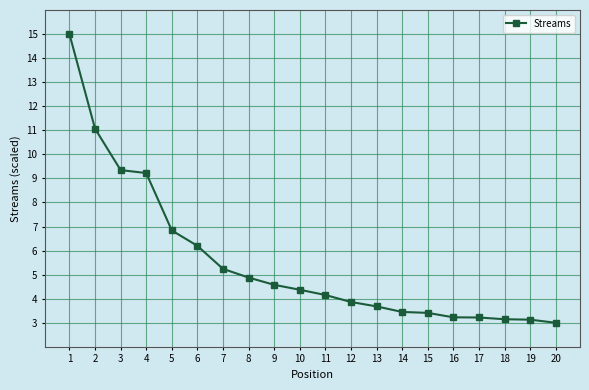

How many lines are shown in the chart?

1